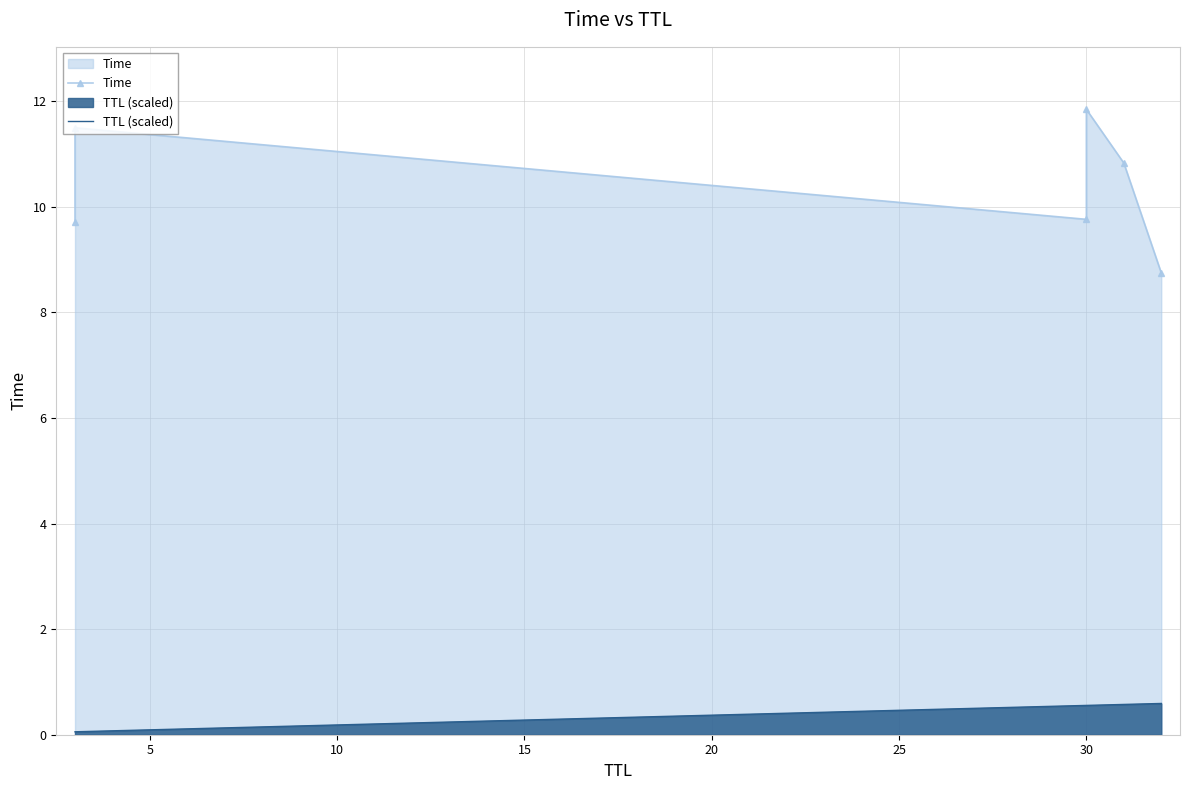

True or false: TTL (scaled) and Time intersect in this chart.

False